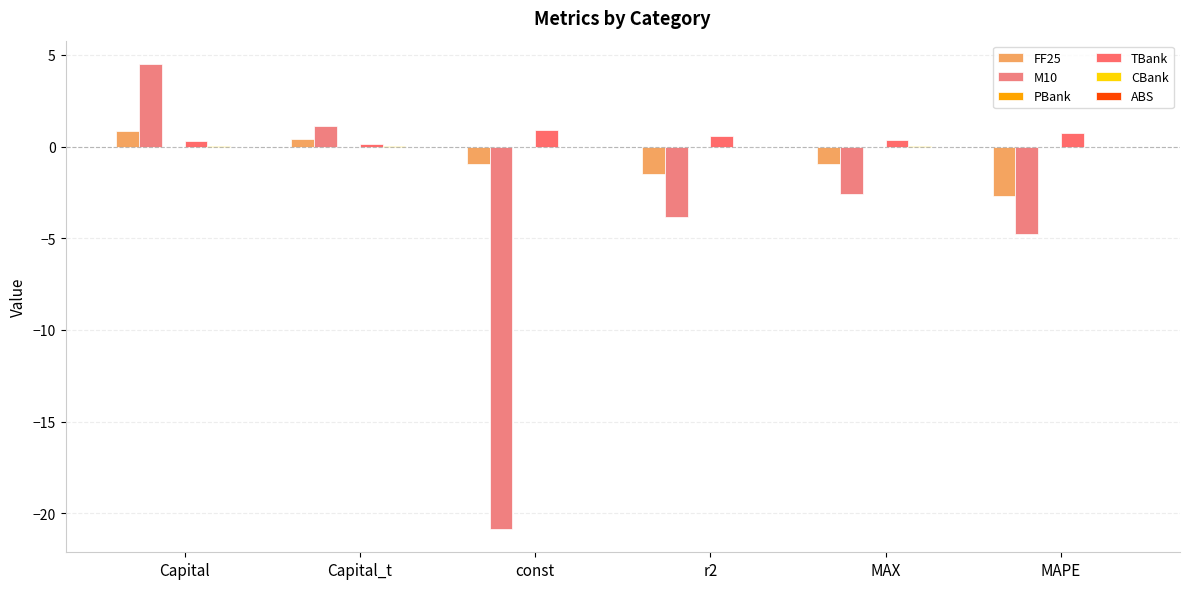

What is the label of the 4th bar from the right?

const